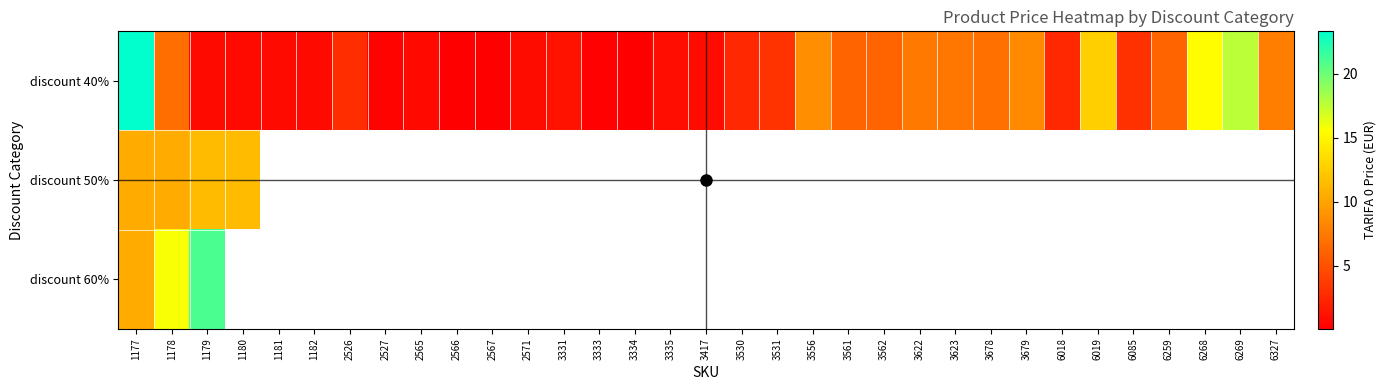

Which series has the largest range (max minus min)?

discount 40%